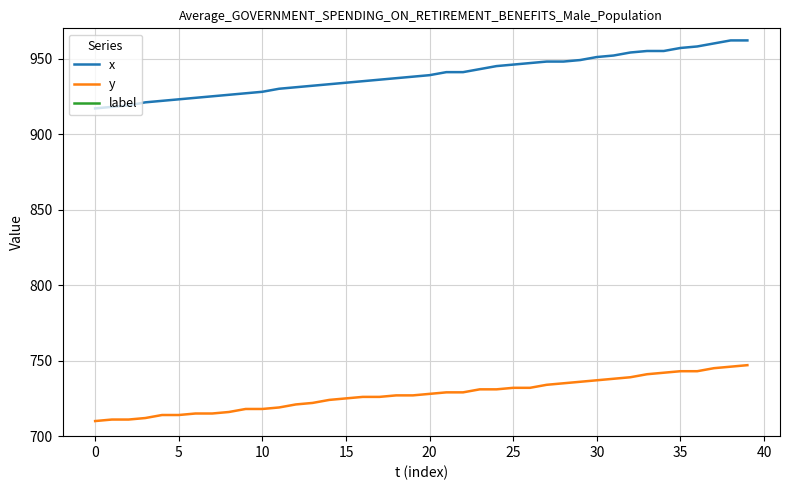

True or false: y and x intersect in this chart.

False